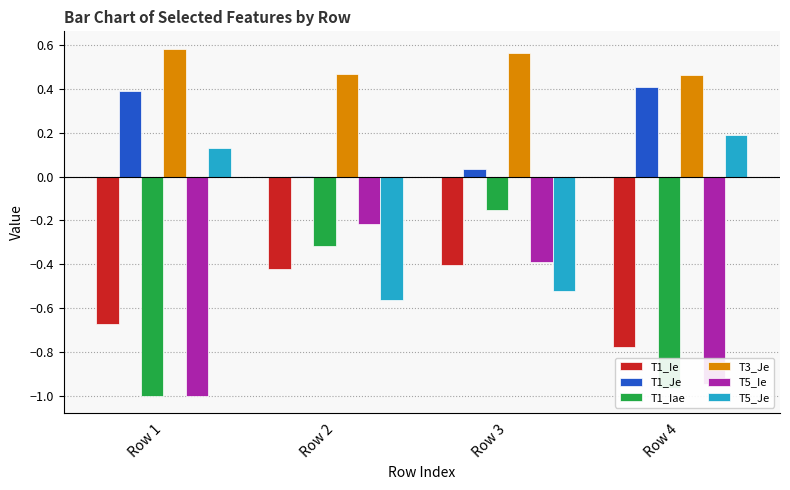

What is the sum of all T1_Je values?

0.8